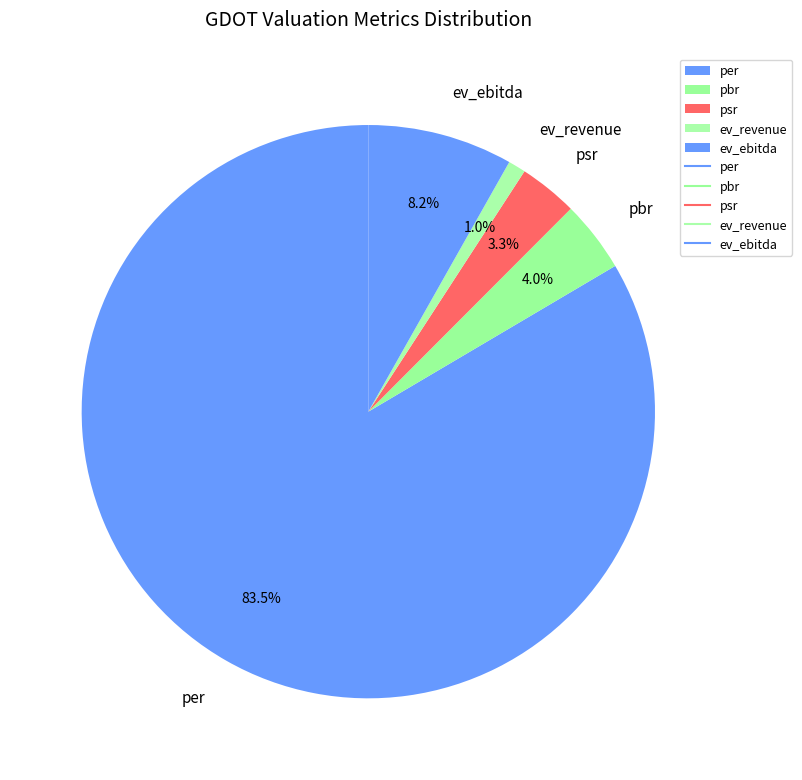

Count the number of slices in the pie.

5